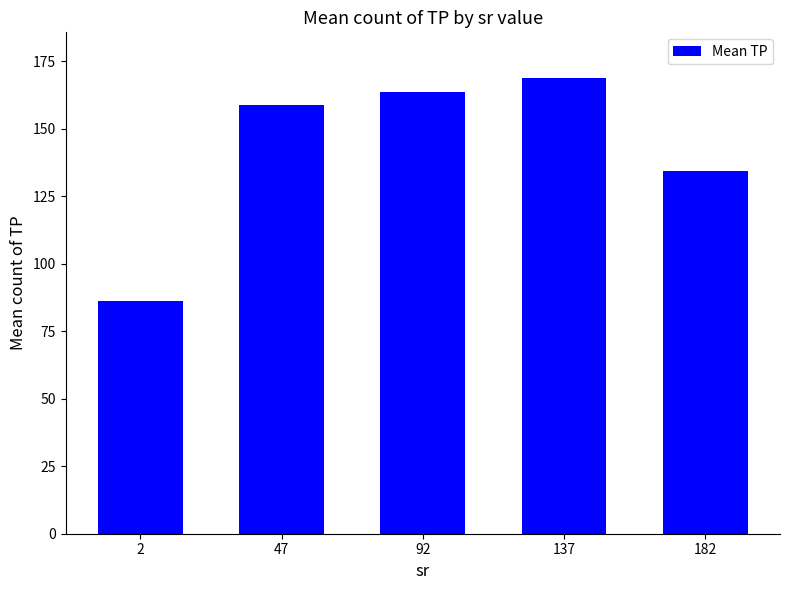

Does the chart contain any negative values?

No